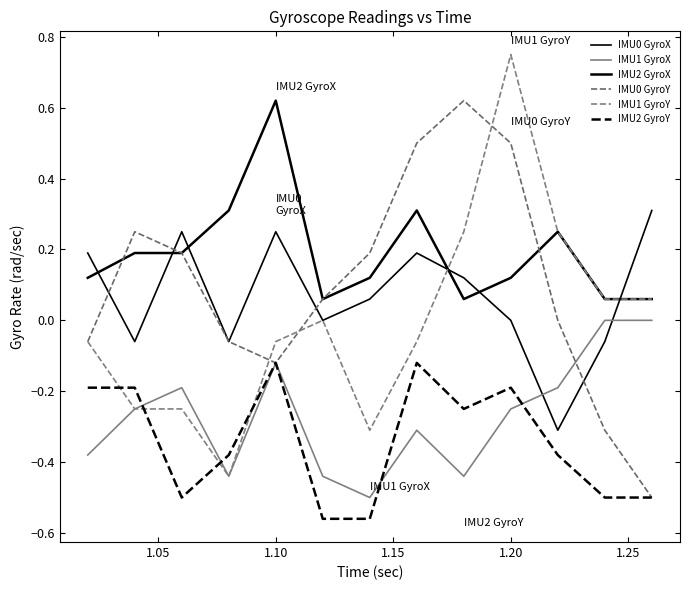

How many distinct data groups are displayed?

6